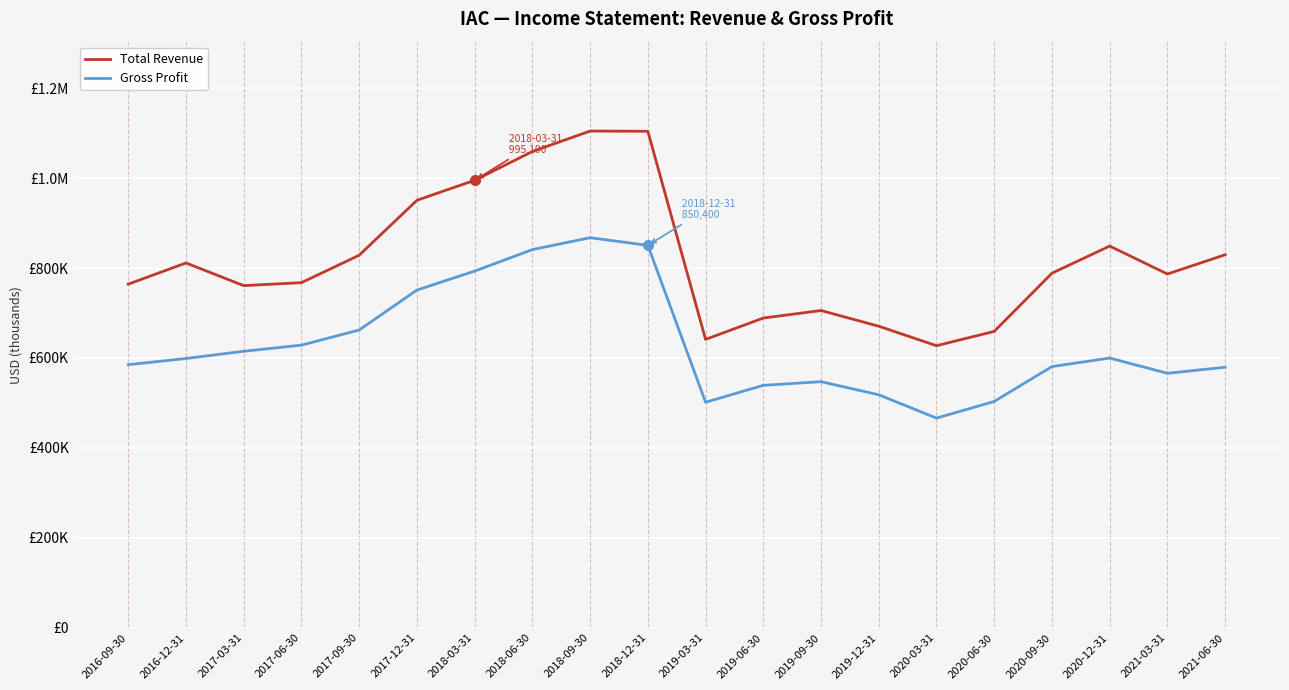

Is this an area chart (filled region under the line)?

No